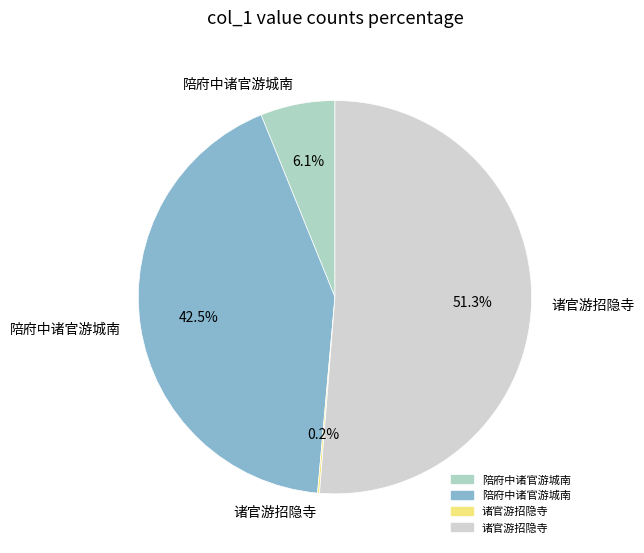

Is there a majority slice in this chart?

Yes